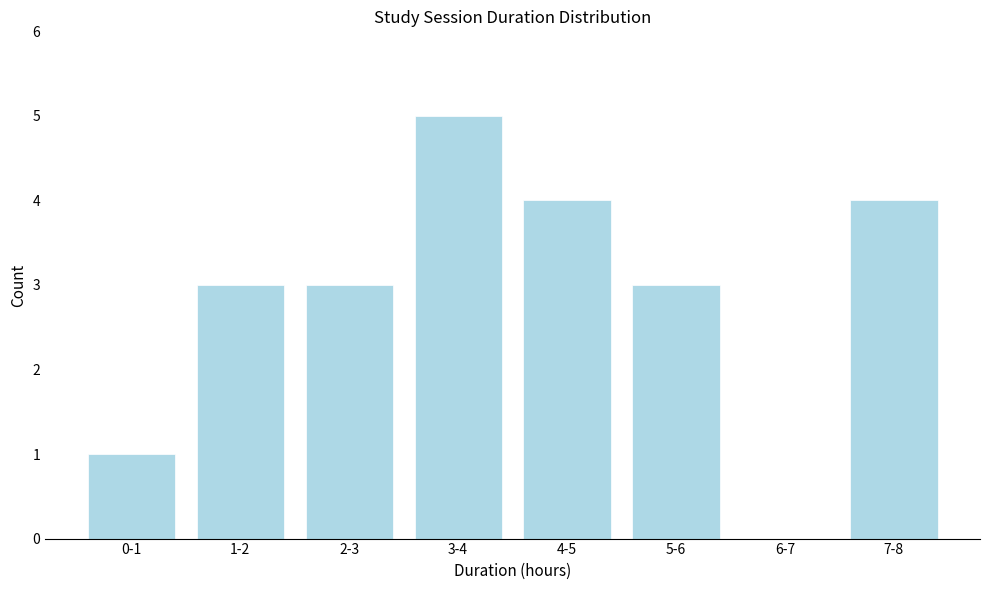

Reading left to right, list all the values displayed in this chart.

0-1=1	1-2=3	2-3=3	3-4=5	4-5=4	5-6=3	6-7=0	7-8=4